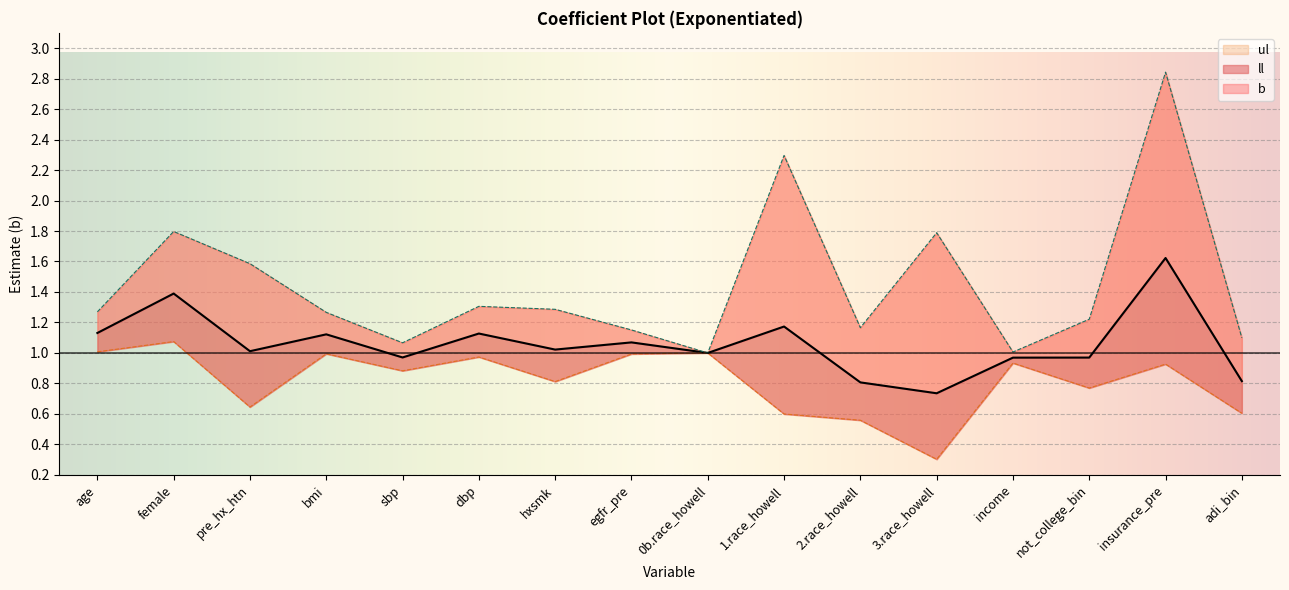

At which label does b first exceed 1?

age